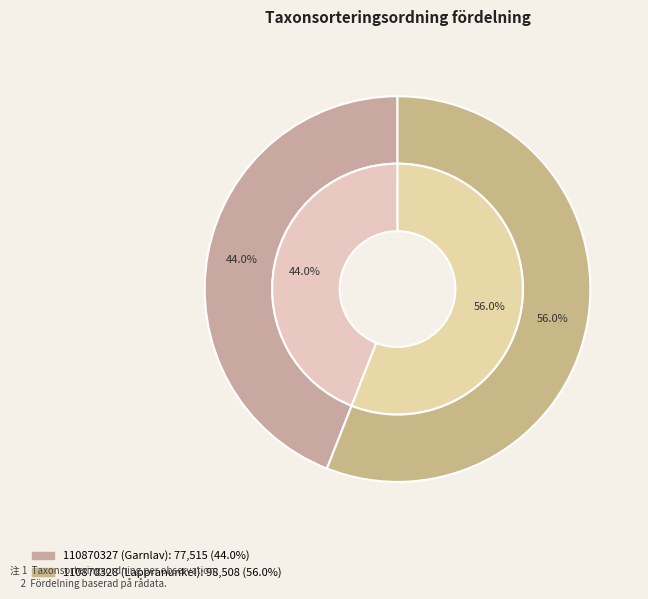

Rank the categories by value from highest to lowest.

110870328 (Lappranunkel), 110870327 (Garnlav)